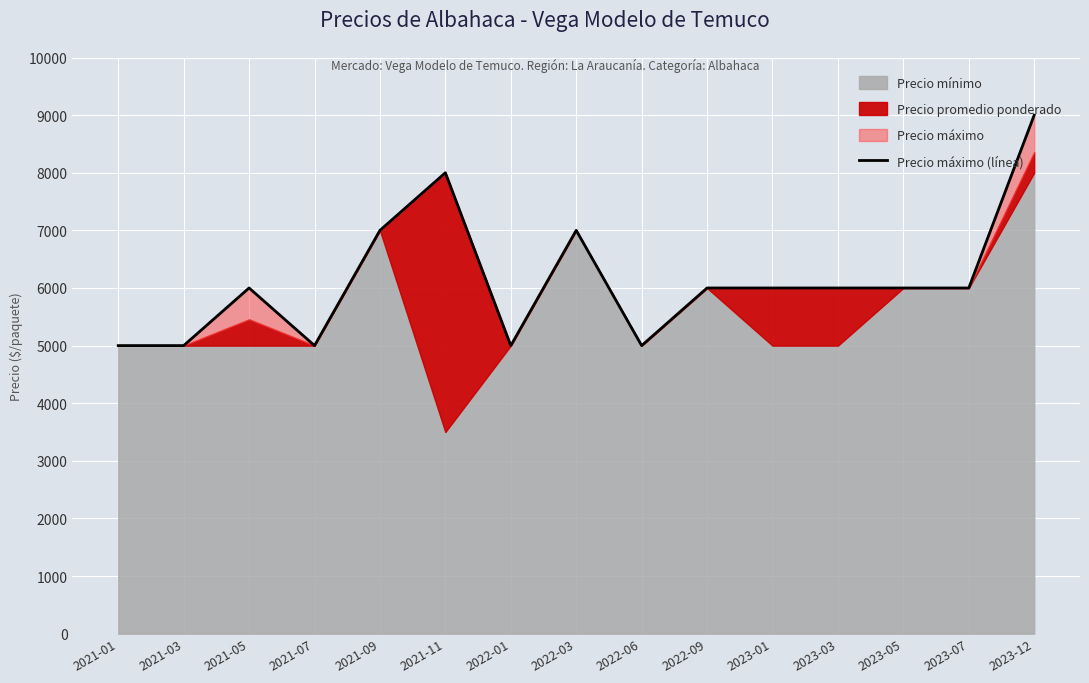

Where is the data nearest to the value 7000?

2021-09